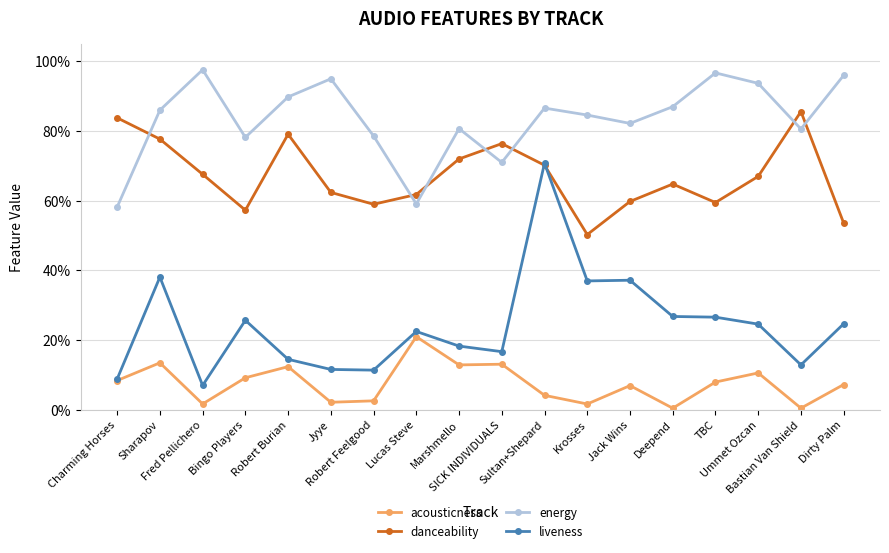

What is the spread (max minus min) of values at Bastian Van Shield?

0.9